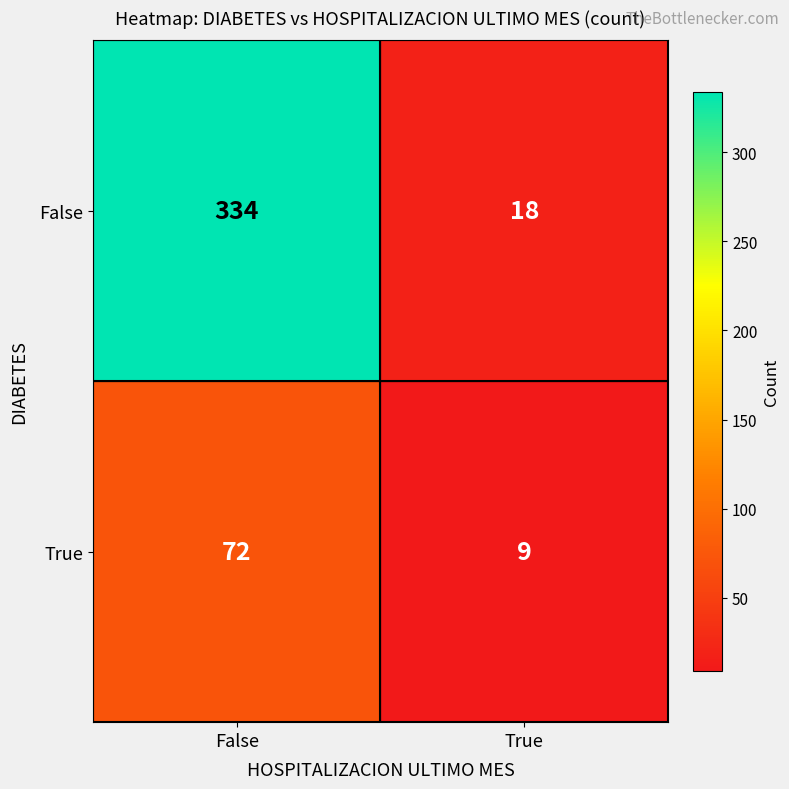

Which series changed the most between False and True?

False